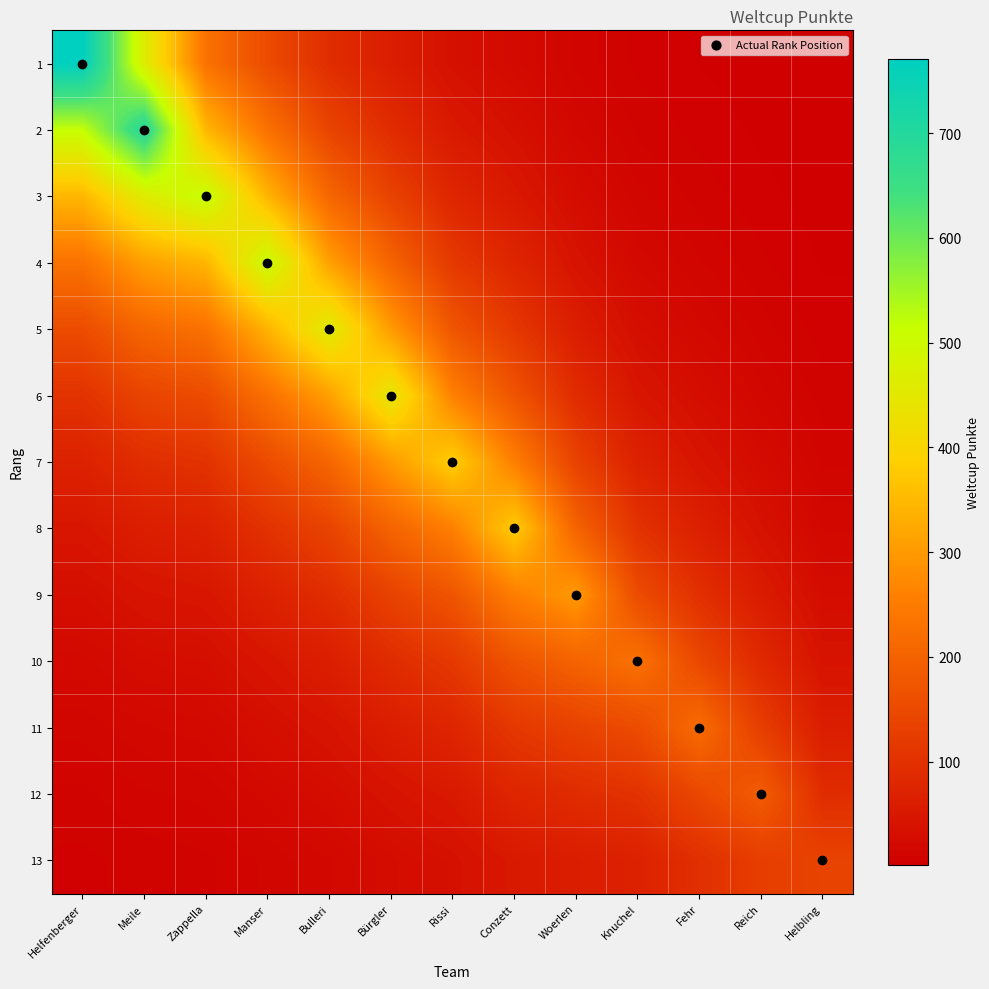

Reading left to right, what are all the values shown in this chart?

1: Helfenberger=771.0	Meile=462.5	Zappella=231.4	Manser=153.3	Bulleri=93.3	Bürgler=60.8	Rissi=34.9	Conzett=23.1	Woerlen=12.2	Knuchel=6.3	Fehr=4.0	Reich=2.3	Helbling=1.1
2: Helfenberger=516.8	Meile=690.0	Zappella=345.2	Manser=228.7	Bulleri=139.2	Bürgler=90.7	Rissi=52.1	Conzett=34.5	Woerlen=18.2	Knuchel=9.4	Fehr=6.0	Reich=3.4	Helbling=1.7
3: Helfenberger=346.4	Meile=462.5	Zappella=515.0	Manser=341.2	Bulleri=207.6	Bürgler=135.2	Rissi=77.7	Conzett=51.4	Woerlen=27.2	Knuchel=14.0	Fehr=8.9	Reich=5.1	Helbling=2.5
4: Helfenberger=232.2	Meile=310.0	Zappella=345.2	Manser=509.0	Bulleri=309.7	Bürgler=201.7	Rissi=116.0	Conzett=76.7	Woerlen=40.6	Knuchel=20.9	Fehr=13.3	Reich=7.7	Helbling=3.7
5: Helfenberger=155.7	Meile=207.8	Zappella=231.4	Manser=341.2	Bulleri=462.0	Bürgler=301.0	Rissi=173.0	Conzett=114.5	Woerlen=60.6	Knuchel=31.1	Fehr=19.8	Reich=11.4	Helbling=5.6
6: Helfenberger=104.3	Meile=139.3	Zappella=155.1	Manser=228.7	Bulleri=309.7	Bürgler=449.0	Rissi=258.1	Conzett=170.7	Woerlen=90.4	Knuchel=46.4	Fehr=29.5	Reich=17.1	Helbling=8.3
7: Helfenberger=69.9	Meile=93.4	Zappella=104.0	Manser=153.3	Bulleri=207.6	Bürgler=301.0	Rissi=385.0	Conzett=254.7	Woerlen=134.8	Knuchel=69.3	Fehr=44.0	Reich=25.4	Helbling=12.4
8: Helfenberger=46.9	Meile=62.6	Zappella=69.7	Manser=102.8	Bulleri=139.2	Bürgler=201.7	Rissi=258.1	Conzett=380.0	Woerlen=201.1	Knuchel=103.3	Fehr=65.7	Reich=38.0	Helbling=18.5
9: Helfenberger=31.4	Meile=42.0	Zappella=46.7	Manser=68.9	Bulleri=93.3	Bürgler=135.2	Rissi=173.0	Conzett=254.7	Woerlen=300.0	Knuchel=154.2	Fehr=98.0	Reich=56.6	Helbling=27.7
10: Helfenberger=21.1	Meile=28.1	Zappella=31.3	Manser=46.2	Bulleri=62.5	Bürgler=90.7	Rissi=116.0	Conzett=170.7	Woerlen=201.1	Knuchel=230.0	Fehr=146.1	Reich=84.5	Helbling=41.3
11: Helfenberger=14.1	Meile=18.9	Zappella=21.0	Manser=31.0	Bulleri=41.9	Bürgler=60.8	Rissi=77.7	Conzett=114.5	Woerlen=134.8	Knuchel=154.2	Fehr=218.0	Reich=126.0	Helbling=61.6
12: Helfenberger=9.5	Meile=12.6	Zappella=14.1	Manser=20.7	Bulleri=28.1	Bürgler=40.7	Rissi=52.1	Conzett=76.7	Woerlen=90.4	Knuchel=103.3	Fehr=146.1	Reich=188.0	Helbling=91.8
13: Helfenberger=6.3	Meile=8.5	Zappella=9.4	Manser=13.9	Bulleri=18.8	Bürgler=27.3	Rissi=34.9	Conzett=51.4	Woerlen=60.6	Knuchel=69.3	Fehr=98.0	Reich=126.0	Helbling=137.0